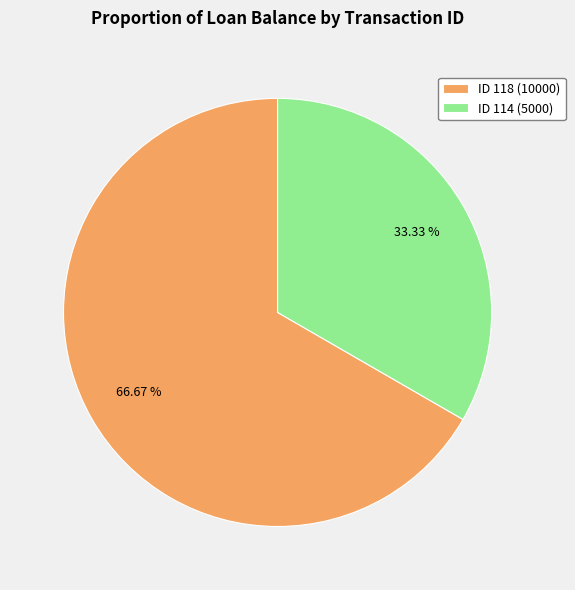

Rank the categories by value from highest to lowest.

ID 118 (10000), ID 114 (5000)